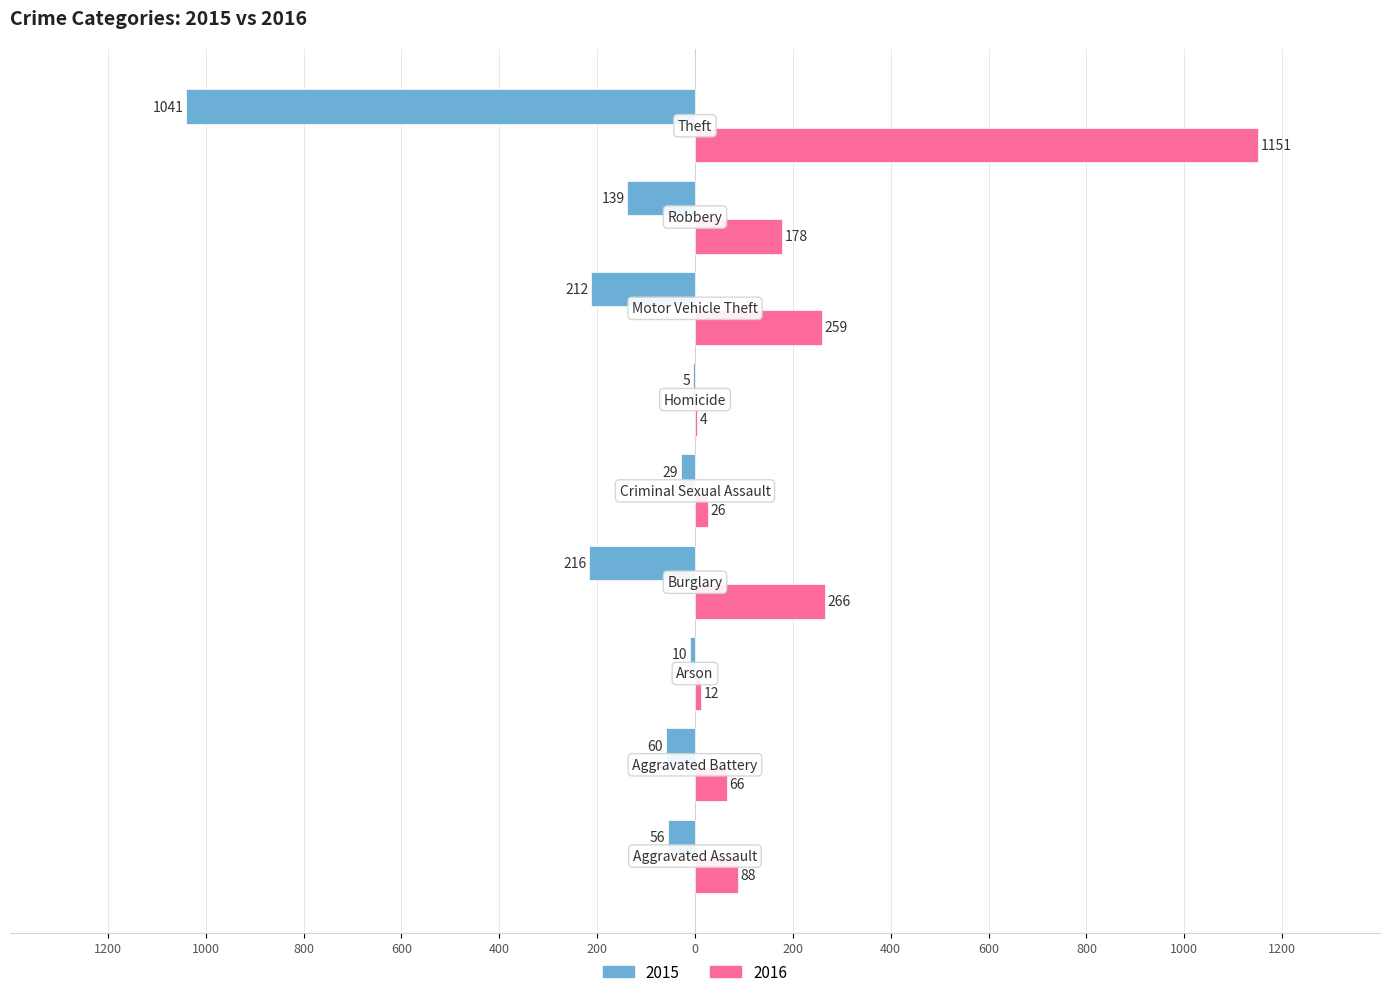

What is the lowest value of the 2016 series?

4